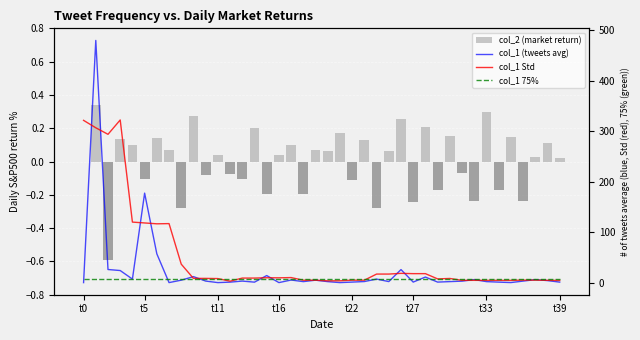

How many positive values does the col_2 (market return) series have?

23